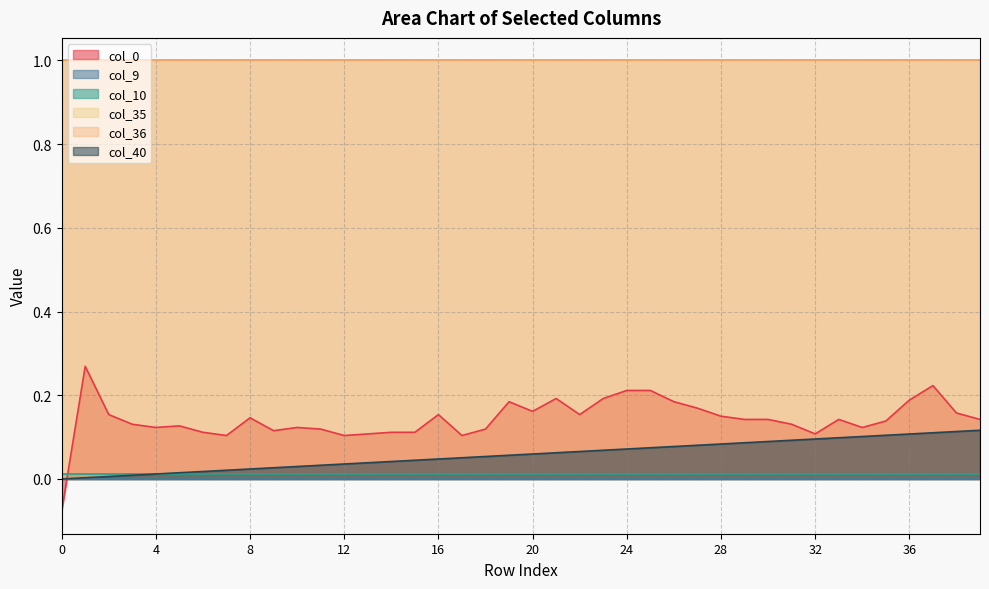

True or false: col_0 and col_35 cross at least once.

False